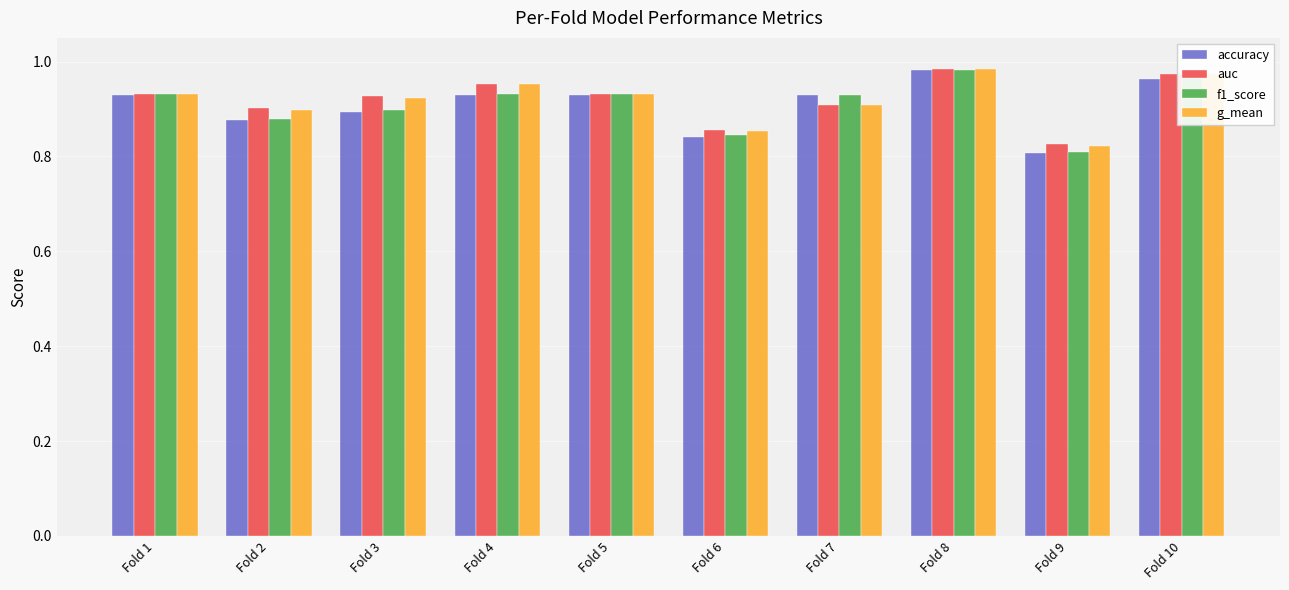

At which label is accuracy closest to 0?

Fold 9